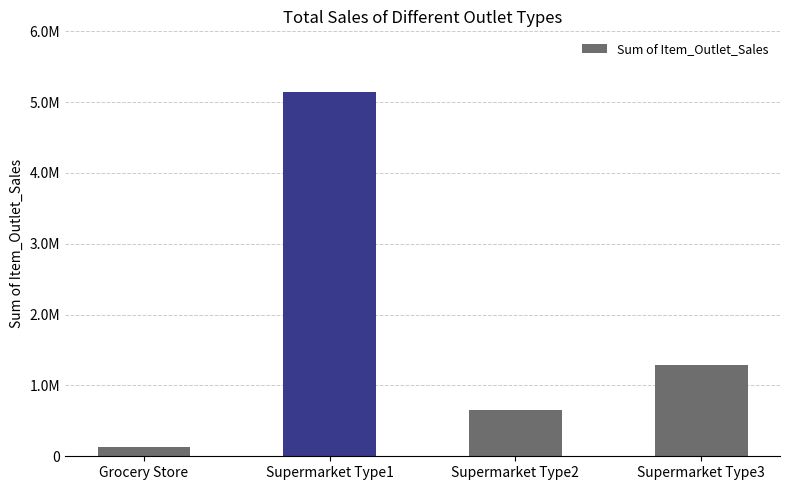

Rank the categories by value from highest to lowest.

Supermarket Type1, Supermarket Type3, Supermarket Type2, Grocery Store